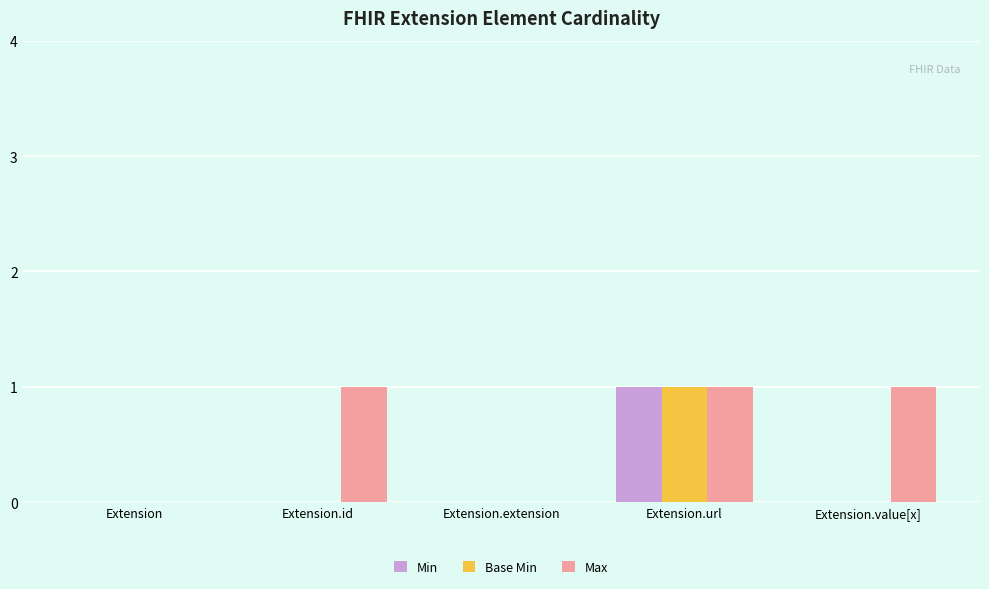

The Base Min series shows 0 at Extension.id. True or false?

True